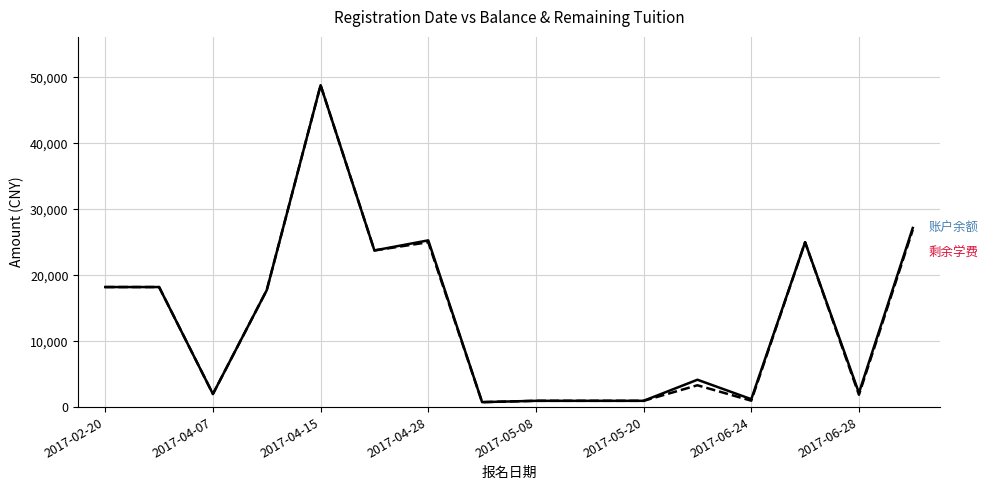

What is the maximum value shown in the chart?

48800.0